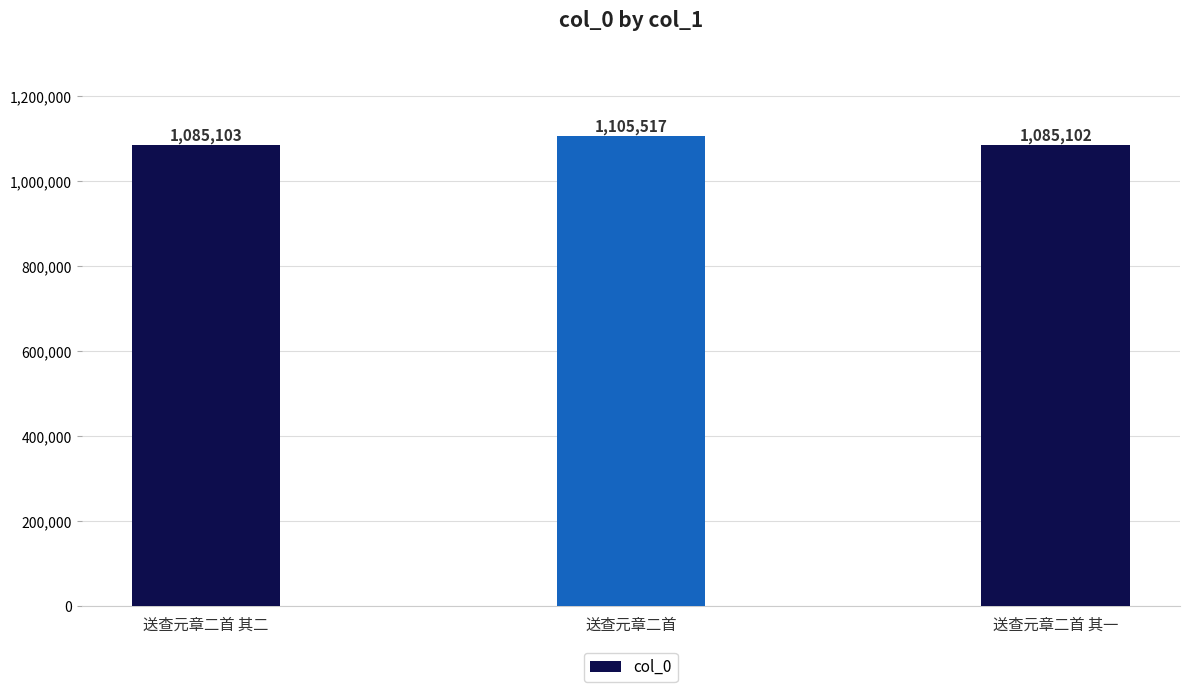

What is the value of the 1st bar from the left?

1085103